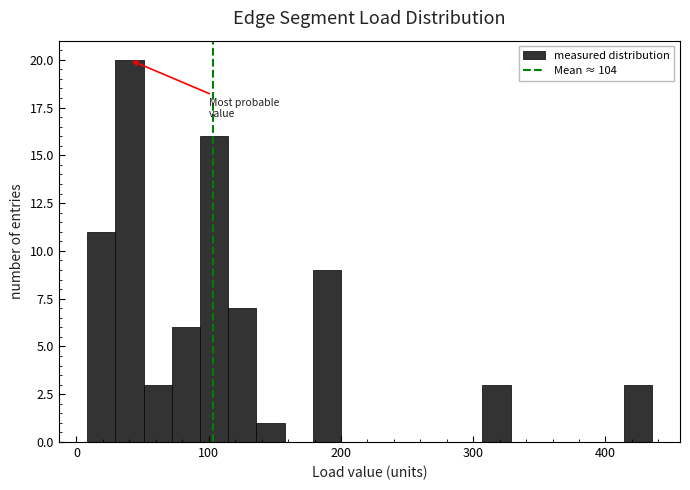

Around what value on the x-axis is the tallest bar? Give the approximate position of its centre, as read against the axis.

40